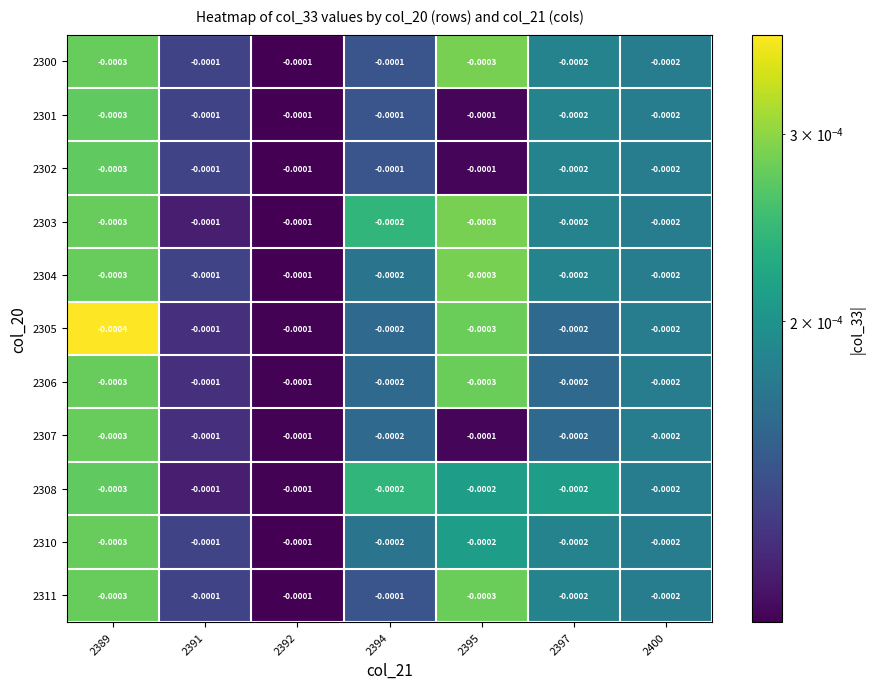

Is the value of 2305 at 2389 greater than the value of 2311 at 2400?

No